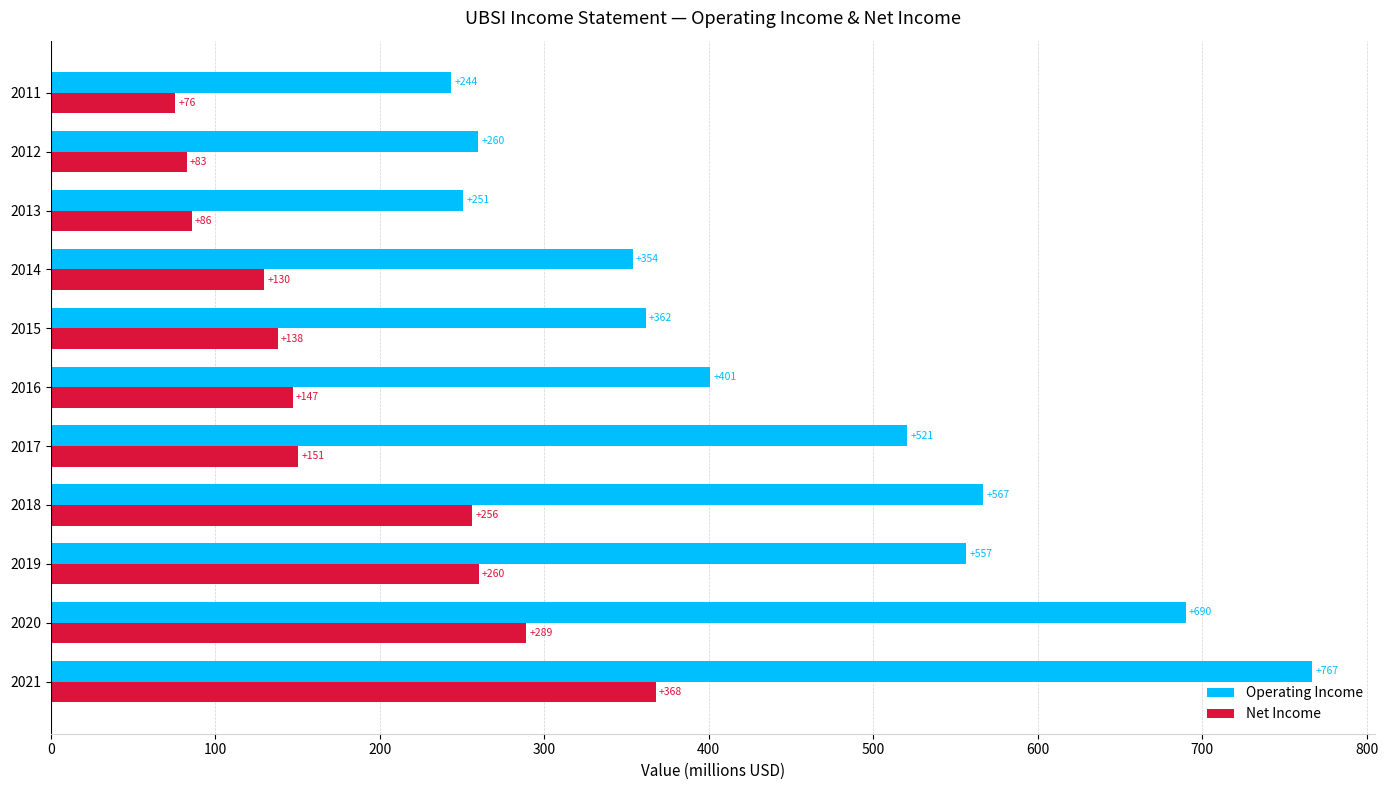

Which series has the largest range (max minus min)?

Operating Income